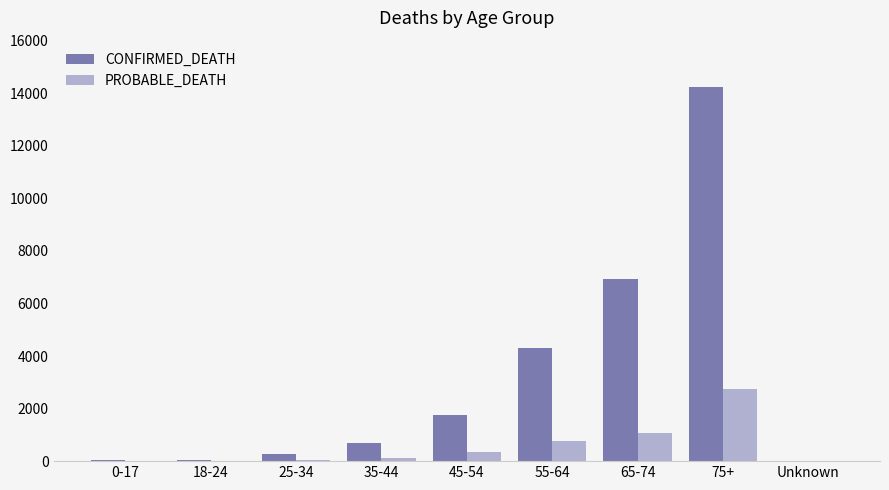

How many groups of bars are there?

9